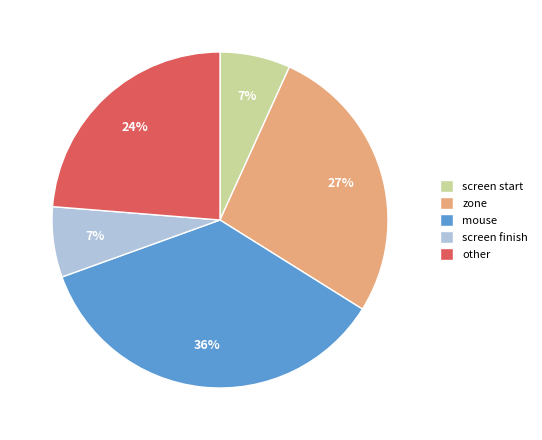

What is the largest slice in the pie chart?

mouse